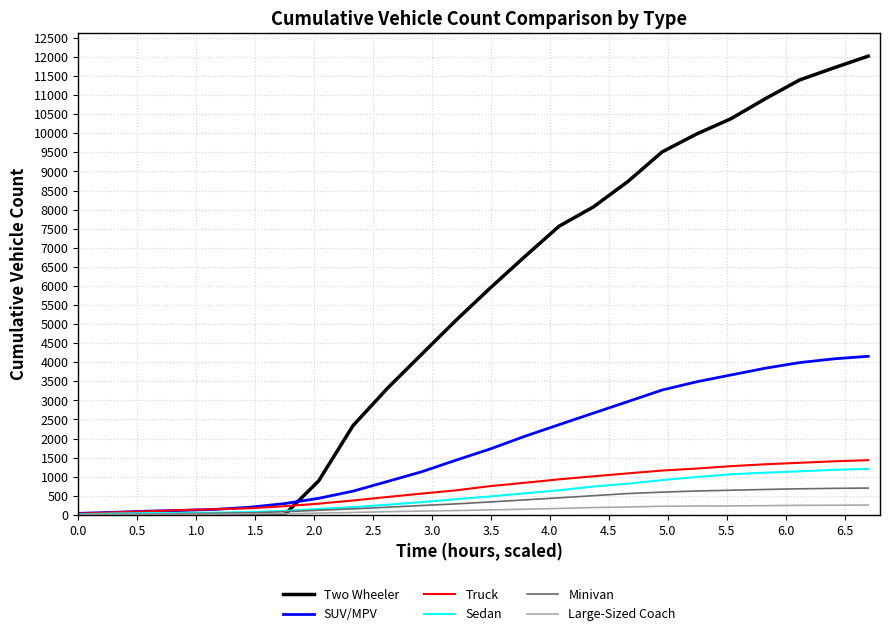

What is the maximum value for Truck?

1433